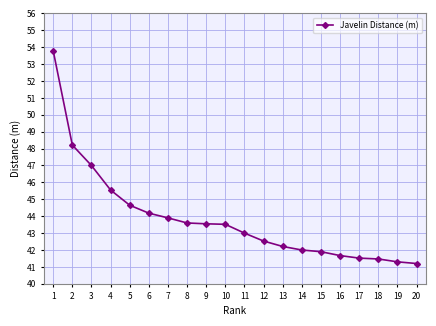

What is the maximum value shown in the chart?

53.8